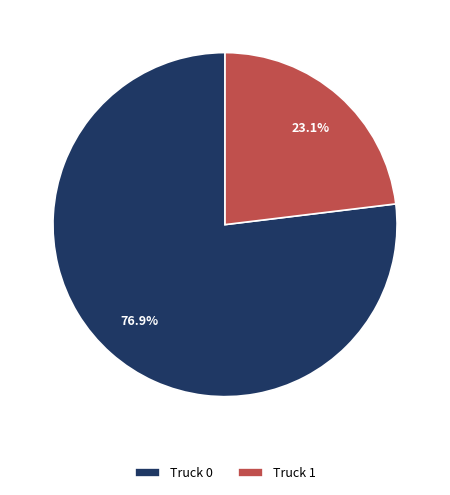

Which category has the smallest portion of the pie?

Truck 1